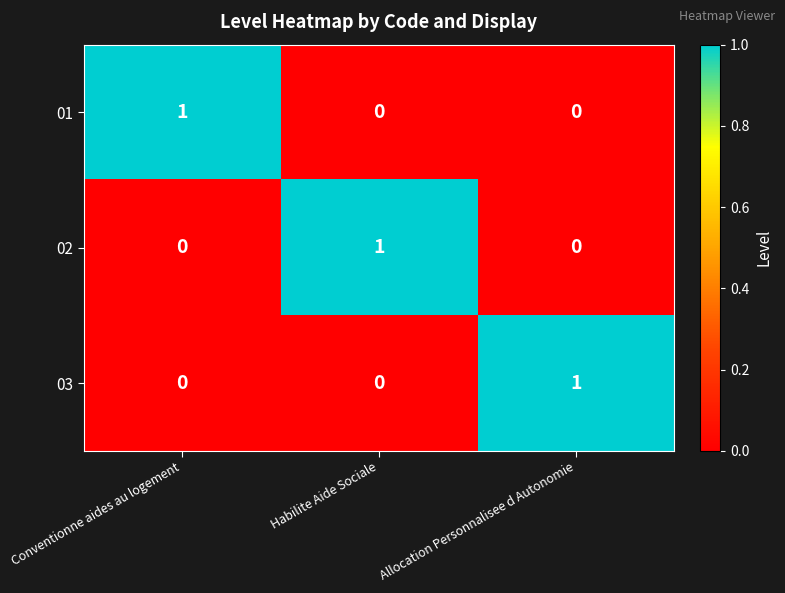

What is the difference between the highest and lowest values at Habilite Aide Sociale?

1